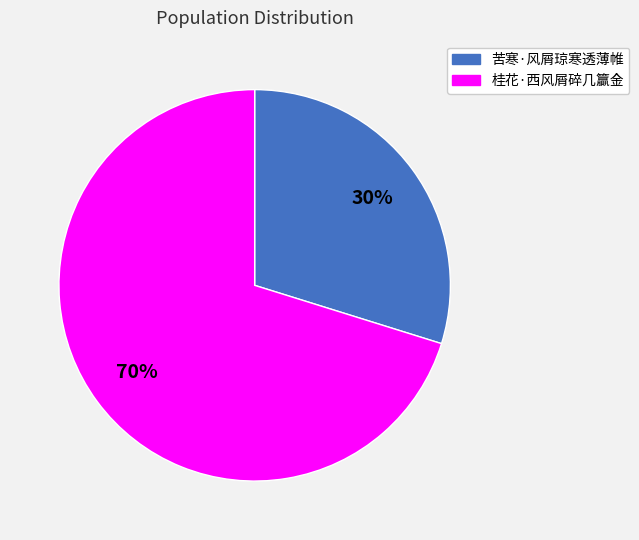

Do 苦寒·风屑琼寒透薄帷 and 桂花·西风屑碎几籯金 together represent more than half of the pie?

Yes